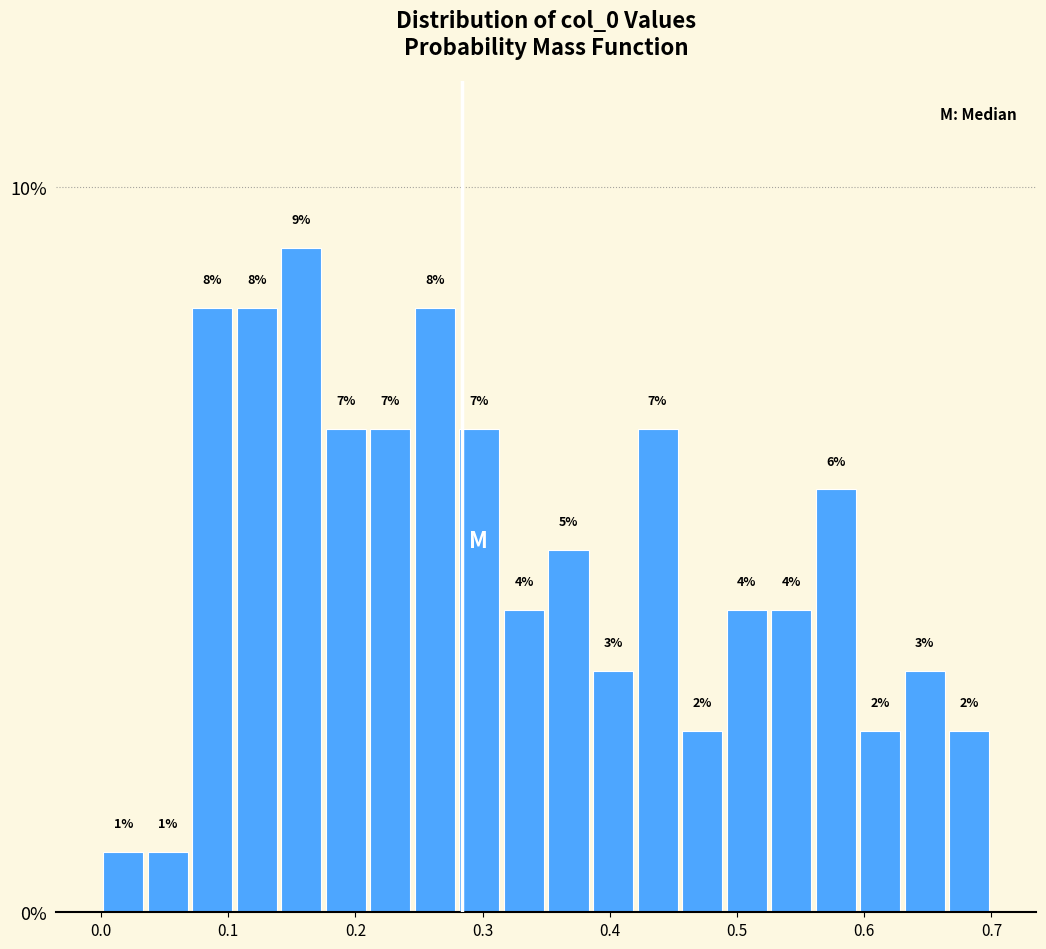

Around what value on the x-axis is the tallest bar? Give the approximate position of its centre, as read against the axis.

0.16